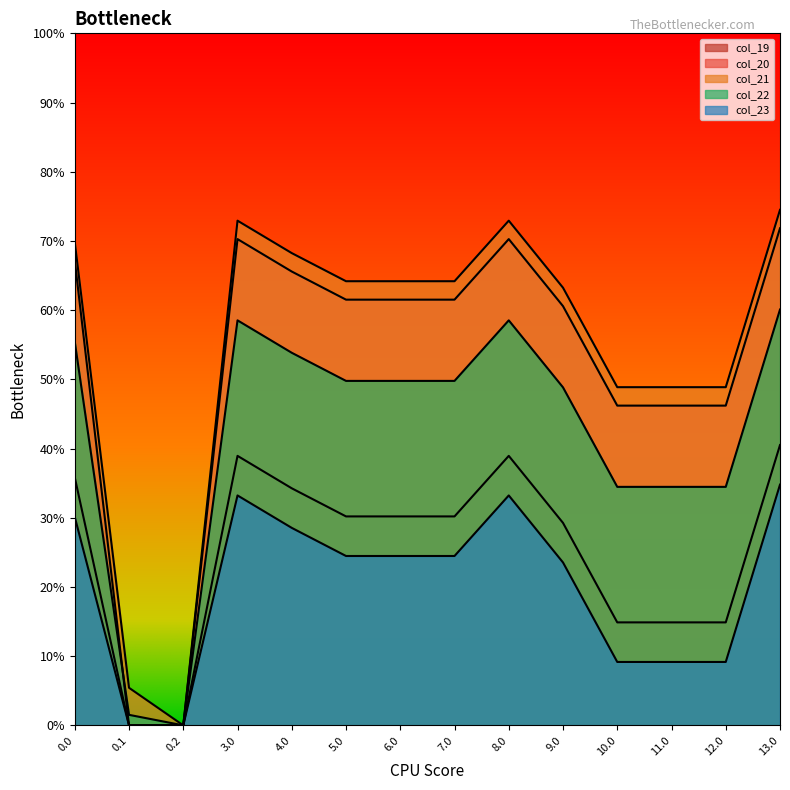

At which label does col_22 reach its minimum?

0.2